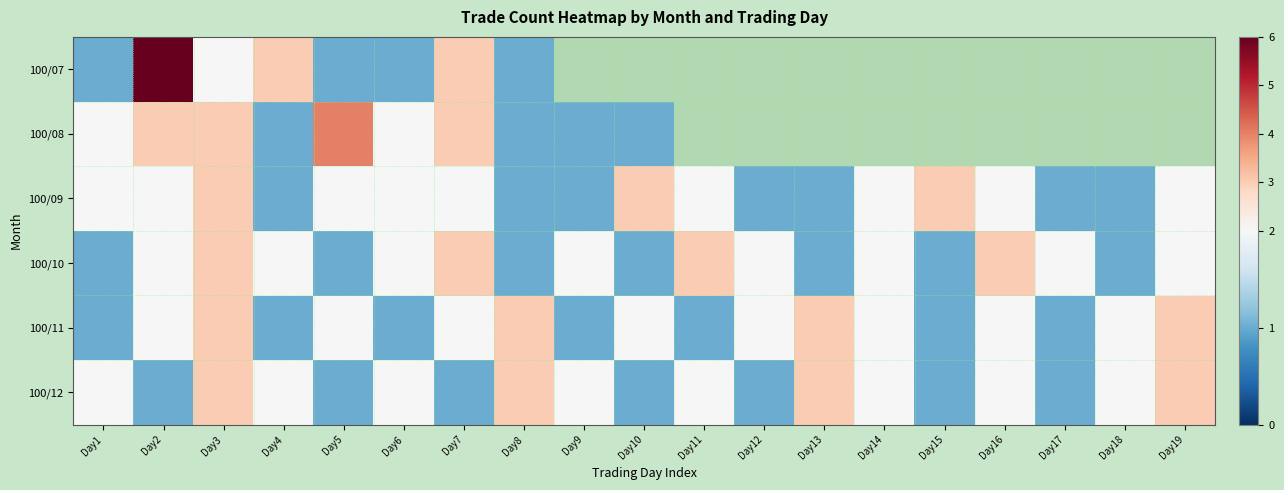

True or false: 100/10 has a value of 3.5 at Day4.

False